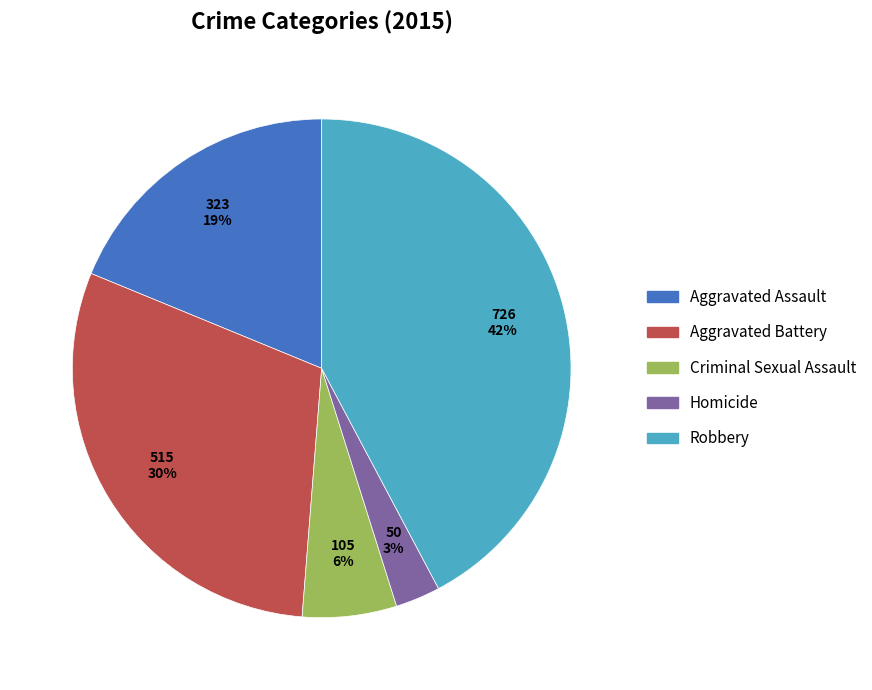

Is it true that Homicide is 17% of the pie?

False